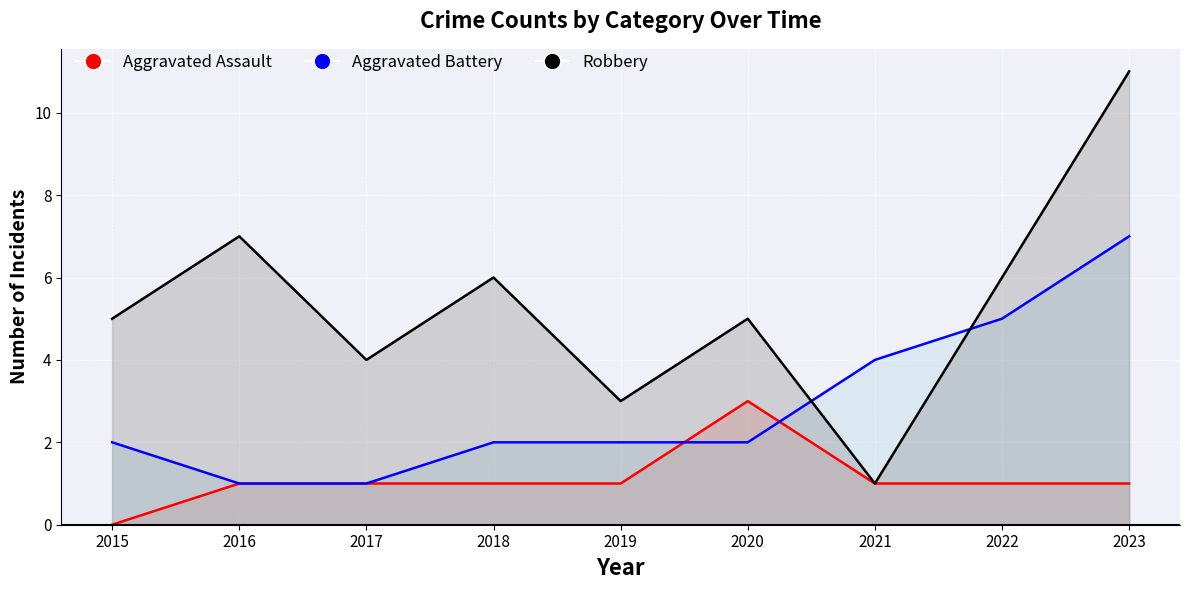

Reading left to right, extract all data points from this chart.

Aggravated Assault: 2015=0	2016=1	2017=1	2018=1	2019=1	2020=3	2021=1	2022=1	2023=1
Aggravated Battery: 2015=2	2016=1	2017=1	2018=2	2019=2	2020=2	2021=4	2022=5	2023=7
Robbery: 2015=5	2016=7	2017=4	2018=6	2019=3	2020=5	2021=1	2022=6	2023=11